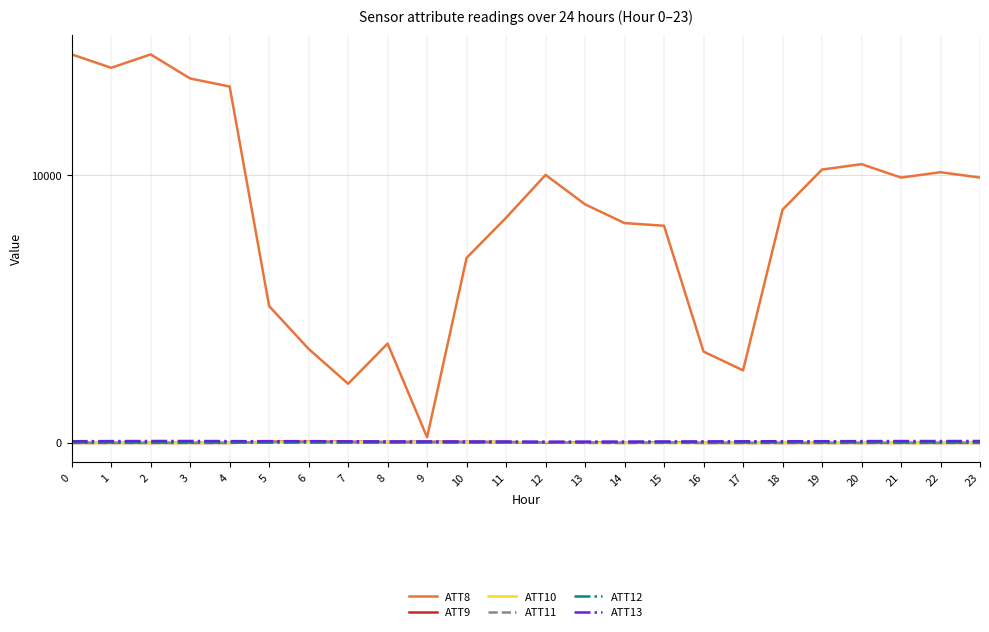

How many lines are shown in the chart?

6